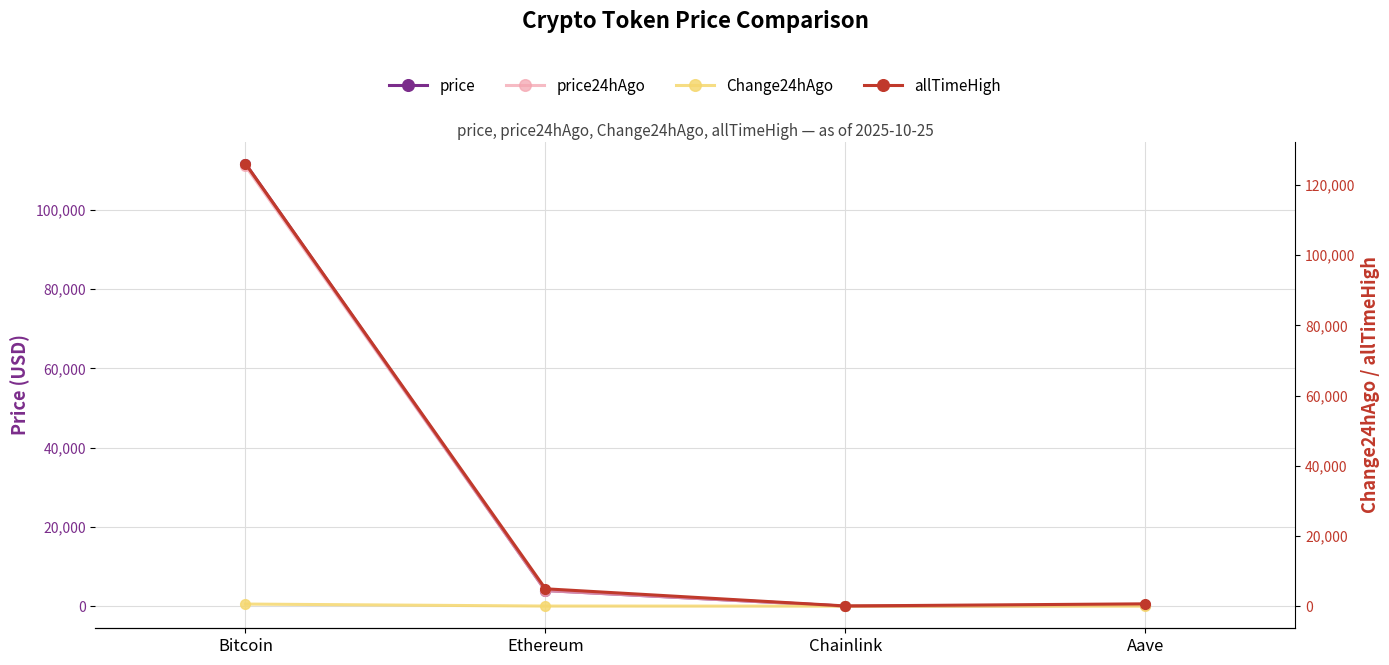

What is the label of the 2nd point from the left?

Ethereum